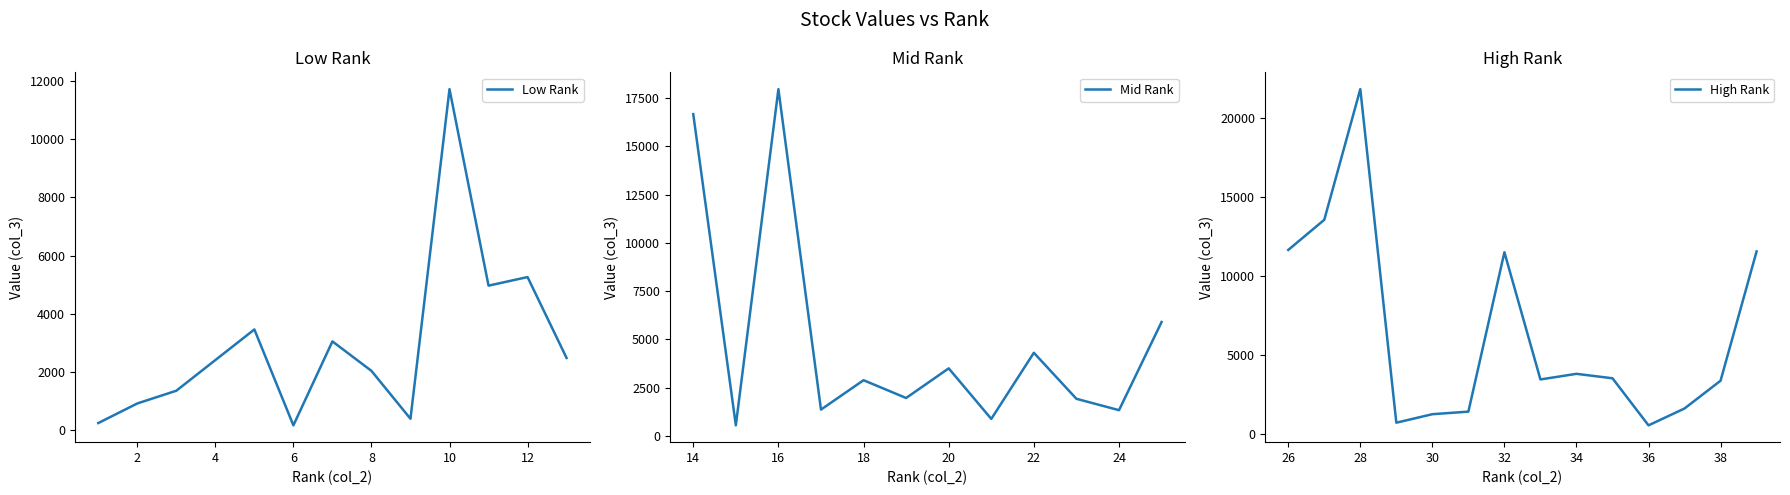

How many data points are less than 3045?

19